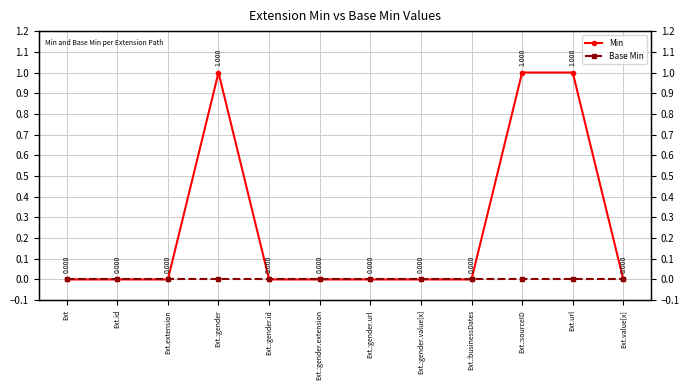

How many distinct data groups are displayed?

2